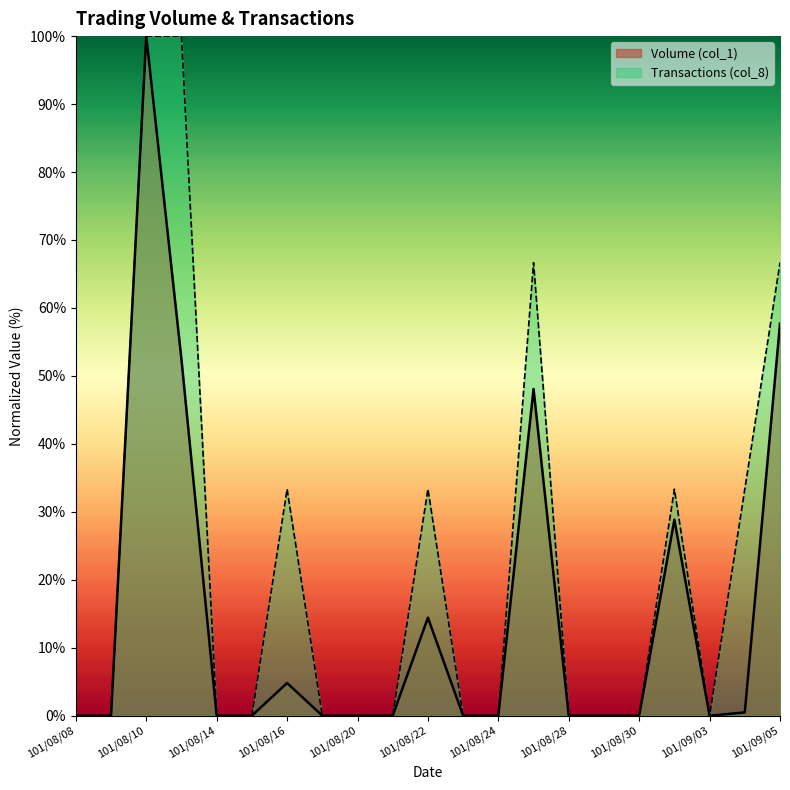

Reading left to right, list all the values displayed in this chart.

Volume (col_1): 0.0	0.0	100.0	52.4	0.0	0.0	4.8	0.0	0.0	0.0	14.4	0.0	0.0	48.1	0.0	0.0	0.0	28.8	0.0	0.5	57.7
Transactions (col_8): 0.0	0.0	100.0	100.0	0.0	0.0	33.3	0.0	0.0	0.0	33.3	0.0	0.0	66.7	0.0	0.0	0.0	33.3	0.0	33.3	66.7